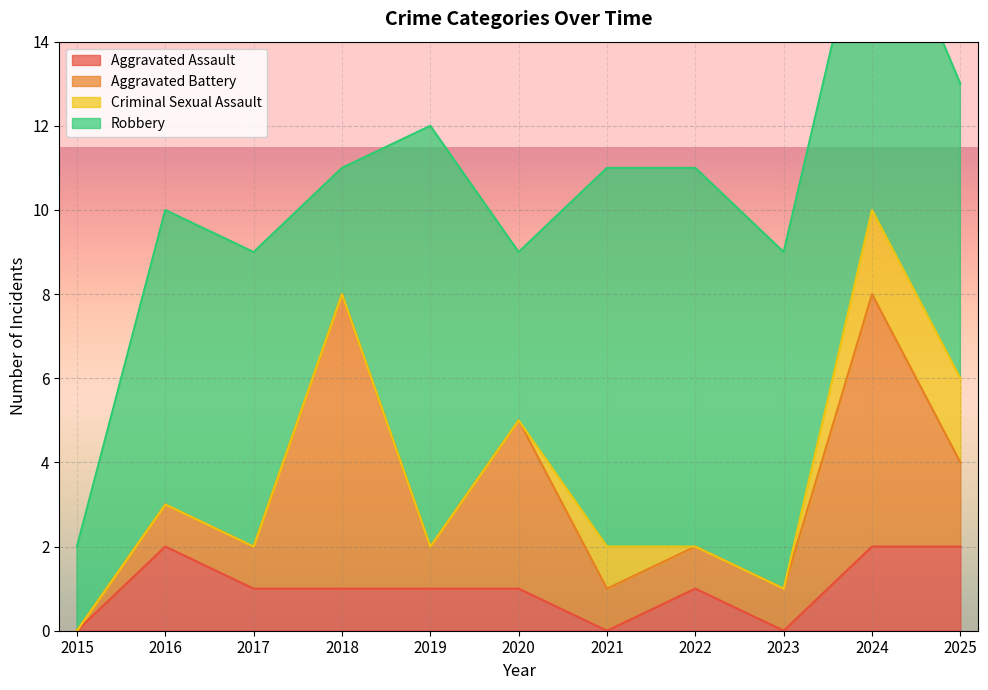

How many lines are shown in the chart?

4